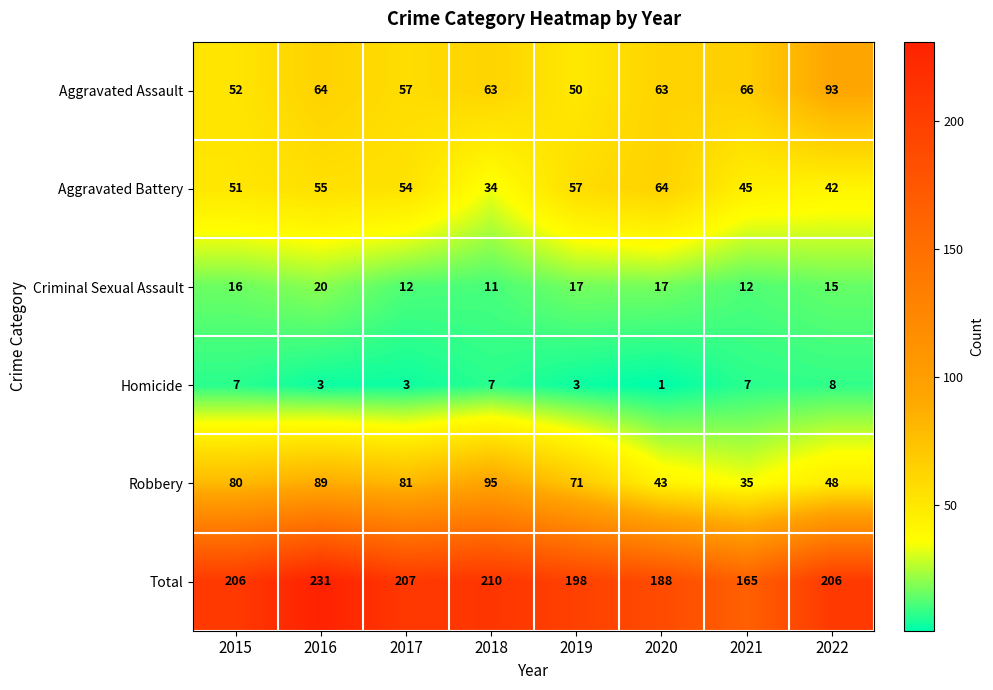

What is the difference between the Robbery values at 2015 and 2021?

45